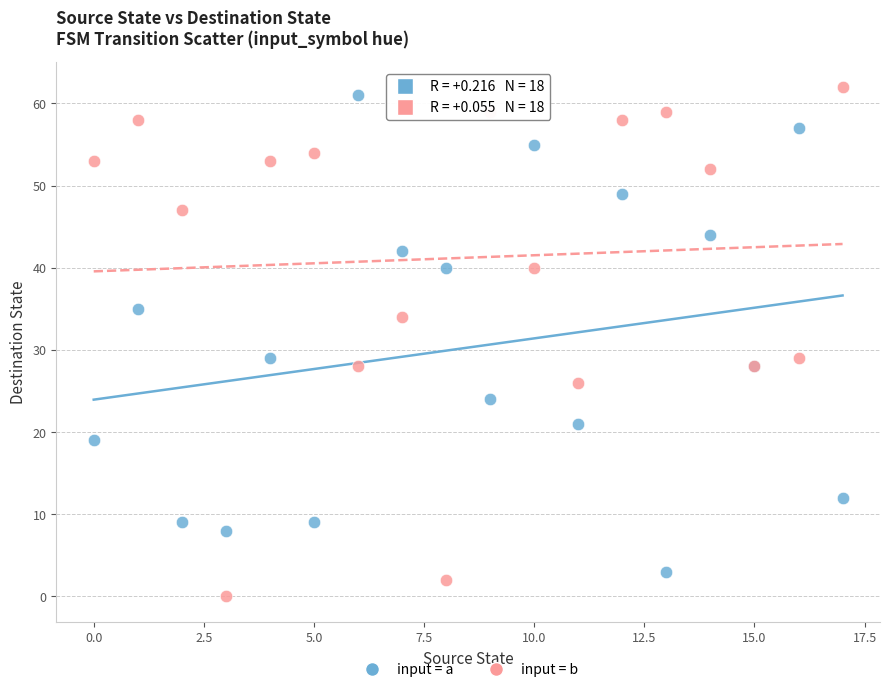

Which series contains the lowest Y value?

input = b